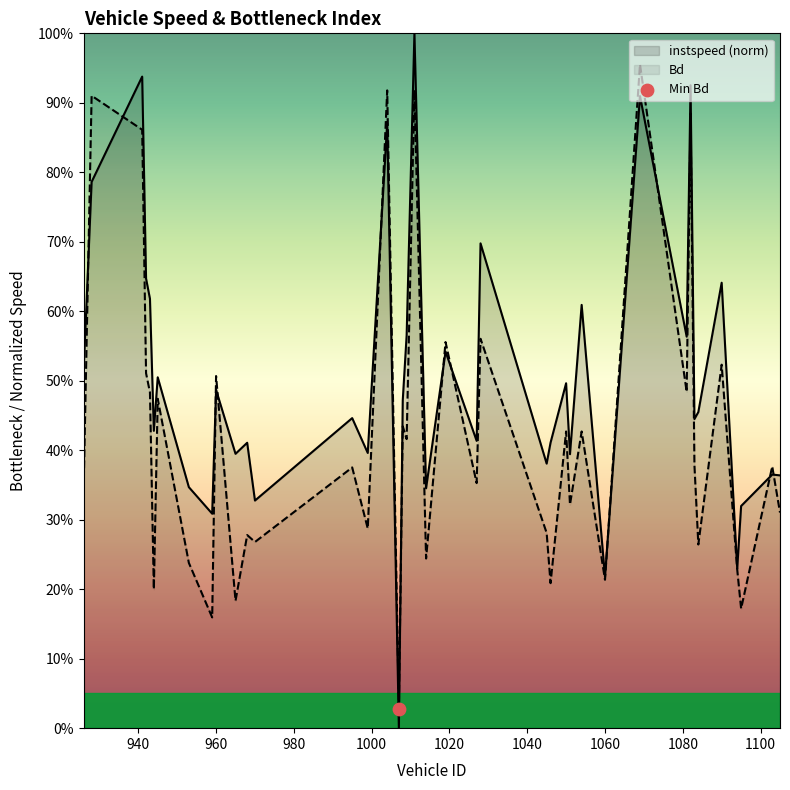

Which series contains the highest Y value?

instspeed